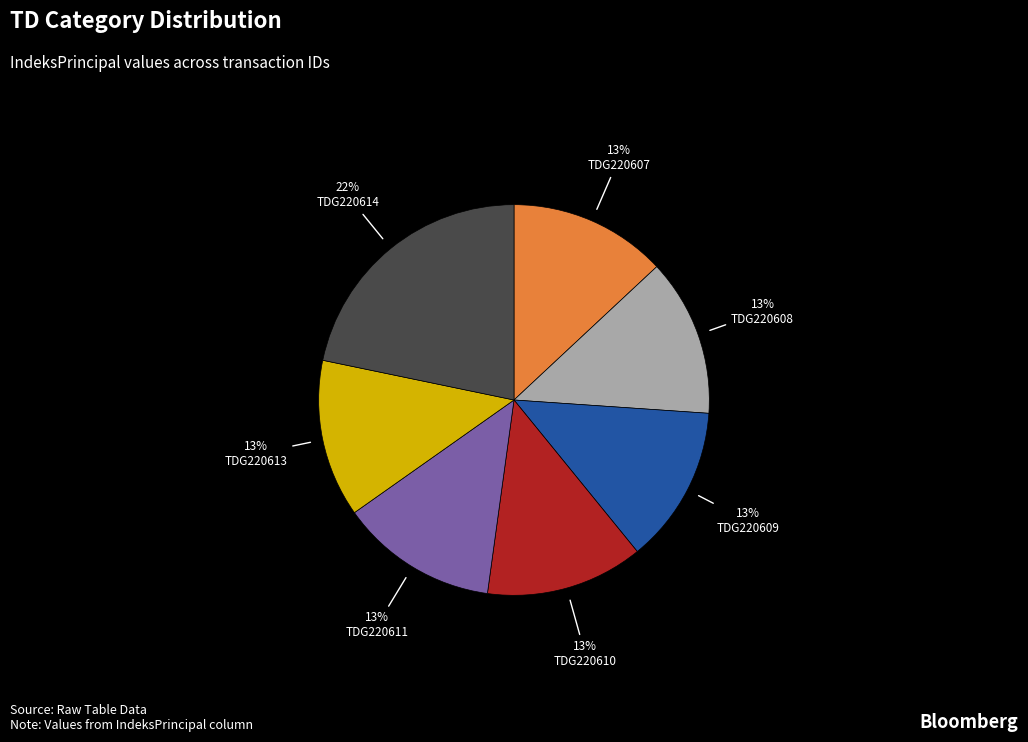

Count the number of slices in the pie.

7